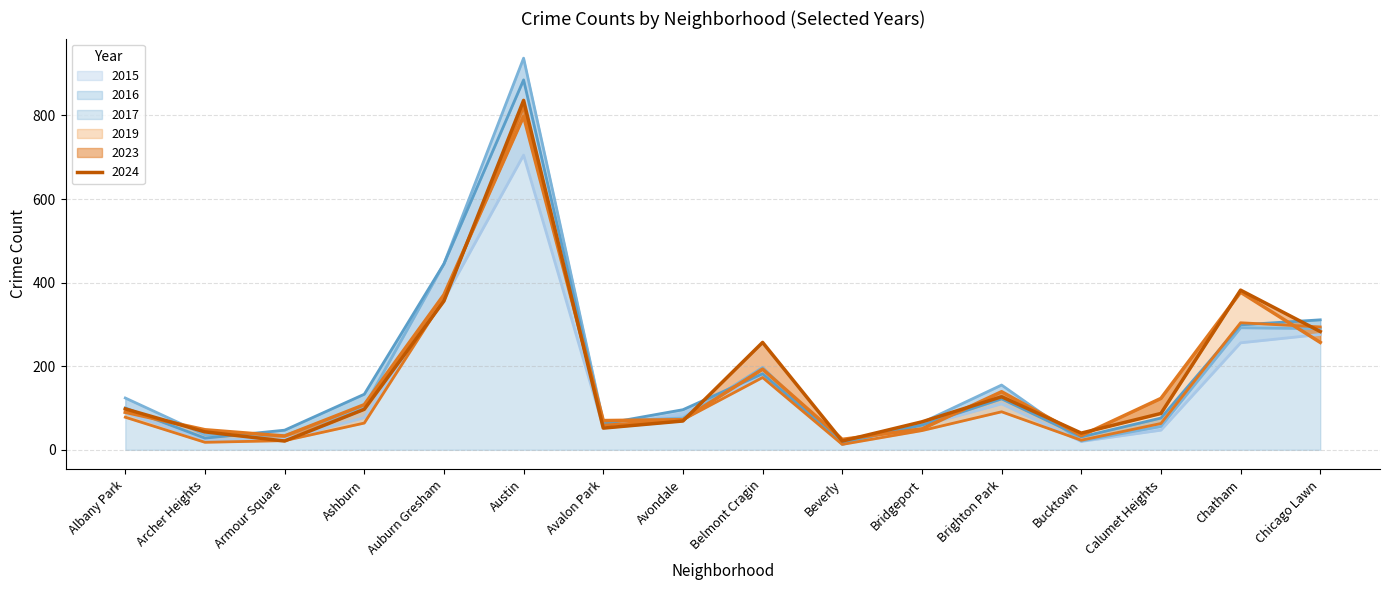

How many interior local peaks does the 2016 series have?

4